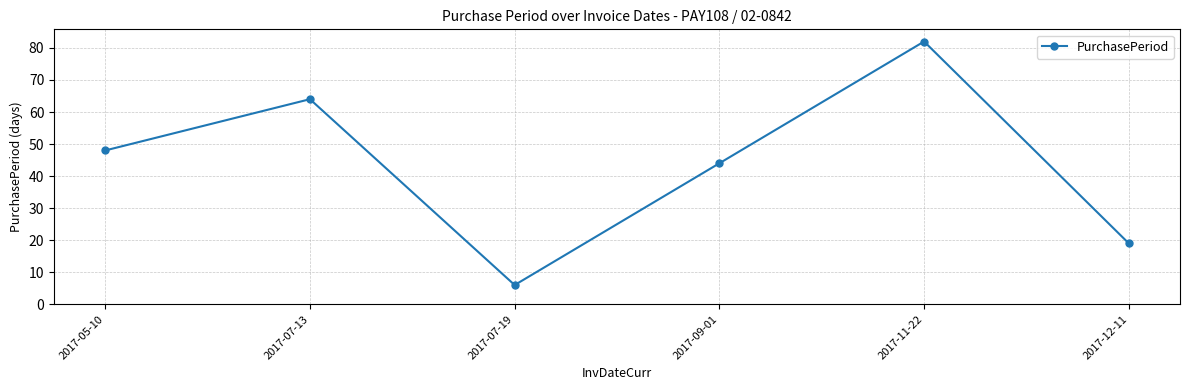

What is the value of the 6th point from the left?

19